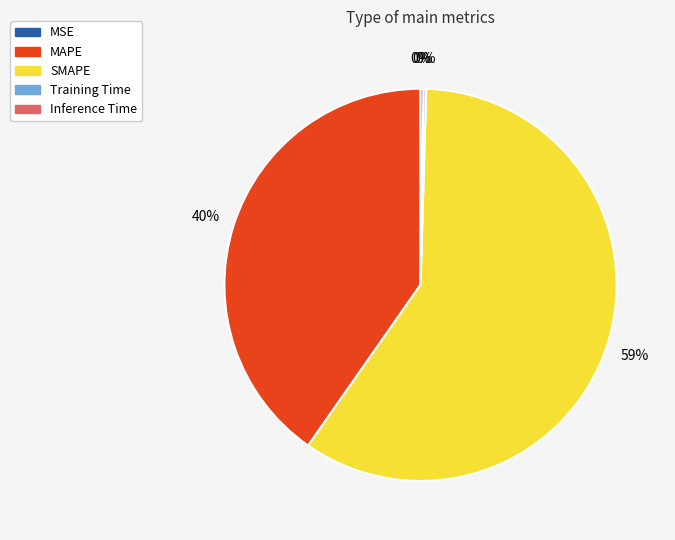

What is the total percentage of MAPE and Inference Time?

40.5%